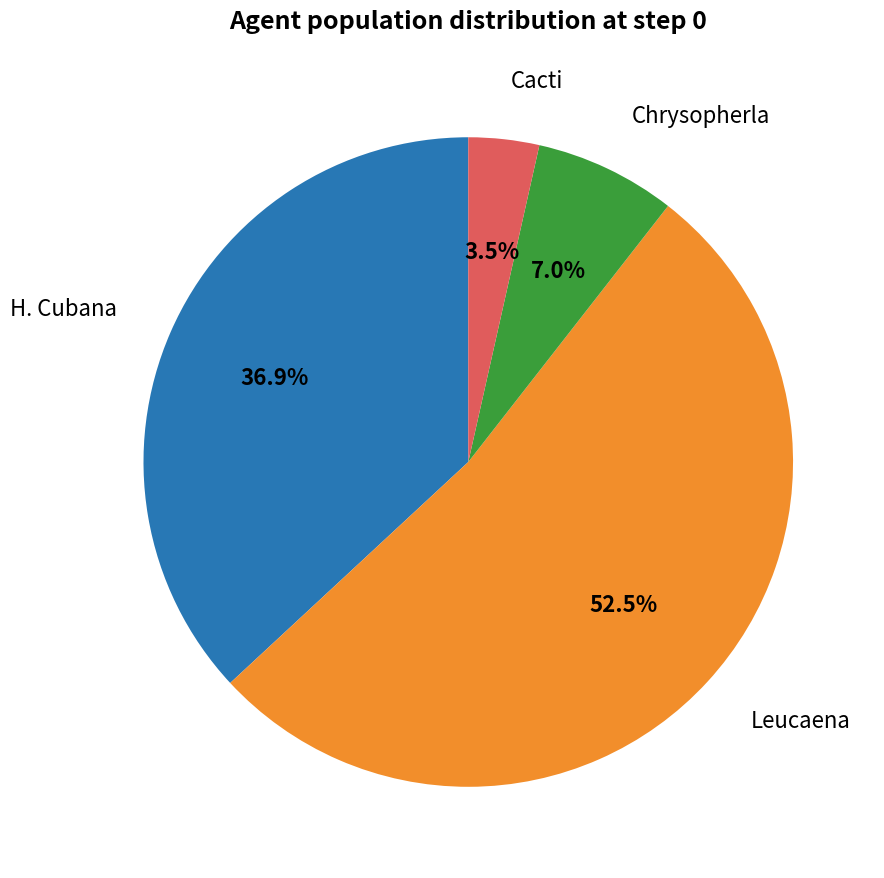

How many segments does this pie chart have?

4